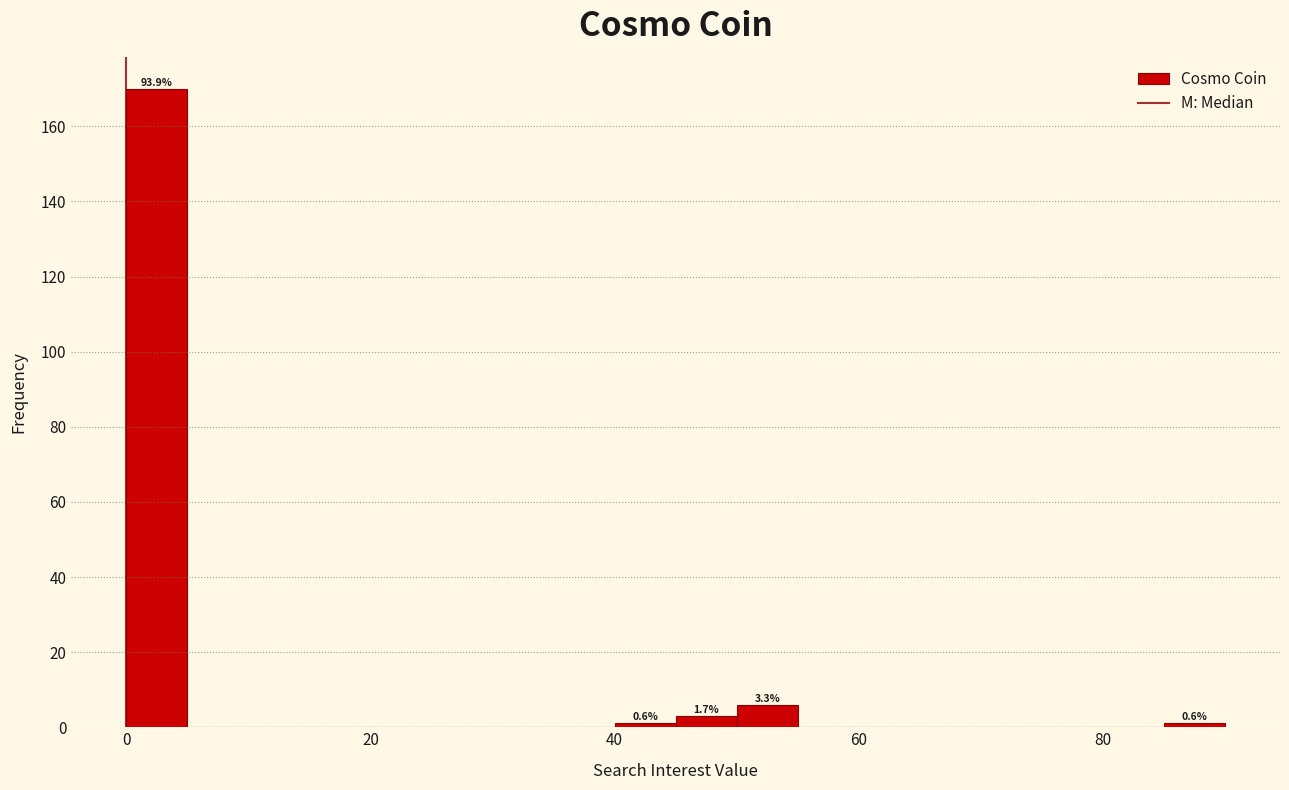

Read against the x-axis, roughly where is the centre of the tallest bar?

2